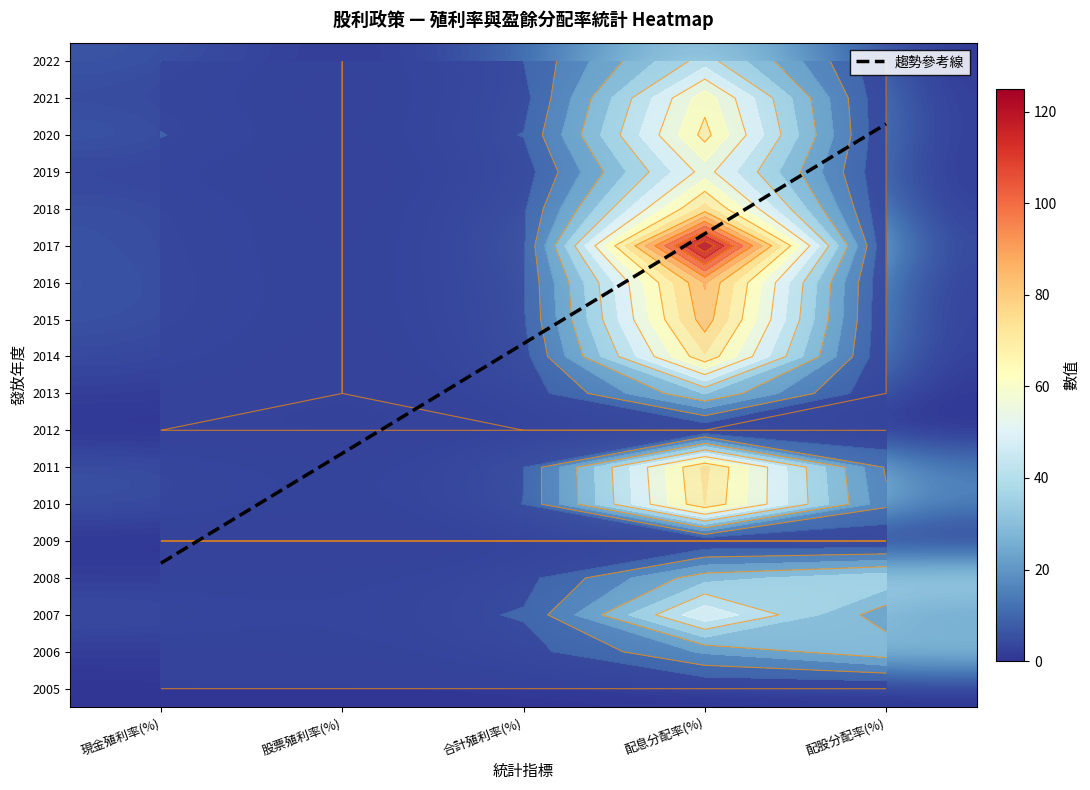

Reading right to left, transcribe all the data shown in this chart.

現金殖利率(%): 0.0	1.6	5.0	1.9	0.0	5.5	5.6	0.0	2.1	4.3	5.9	6.3	5.7	5.6	3.1	6.8	4.3	6.6
股票殖利率(%): 0.0	2.3	2.2	2.4	0.0	1.1	0.9	0.0	0.0	0.0	0.0	0.0	0.0	0.0	0.0	0.0	0.0	0.0
合計殖利率(%): 0.0	3.9	7.2	4.2	0.0	6.6	6.5	0.0	2.1	4.3	5.9	6.3	5.7	5.6	3.1	6.8	4.3	6.6
配息分配率(%): 0.0	20.8	51.5	30.3	0.0	72.5	74.0	0.0	33.2	71.4	82.8	86.2	125.0	75.0	55.6	68.2	63.2	42.7
配股分配率(%): 0.0	31.2	22.1	37.9	0.0	14.5	12.3	0.0	0.0	0.0	0.0	0.0	0.0	0.0	0.0	0.0	0.0	0.0